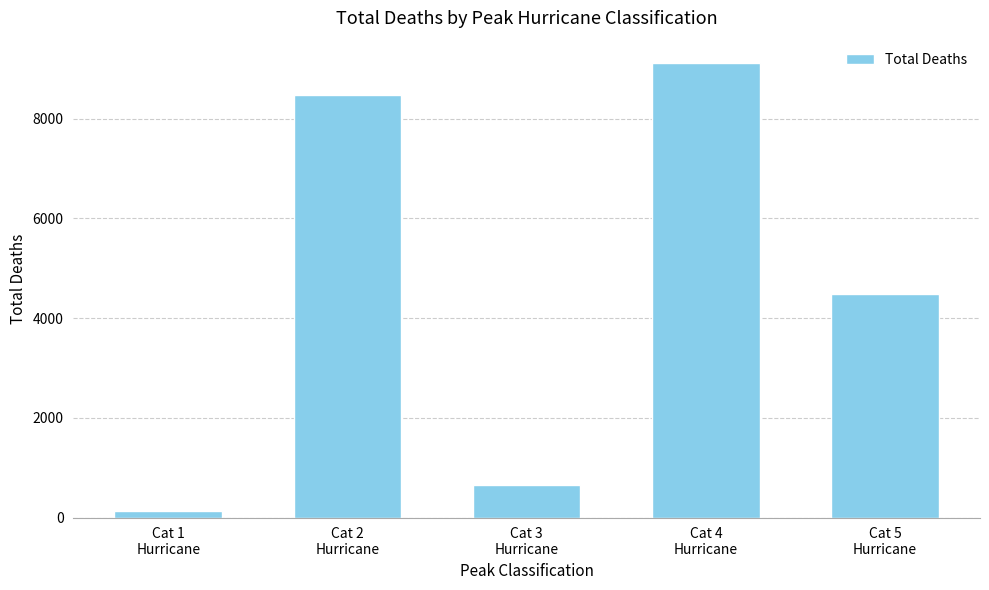

Where does the data first go above 4482?

Cat 2
Hurricane